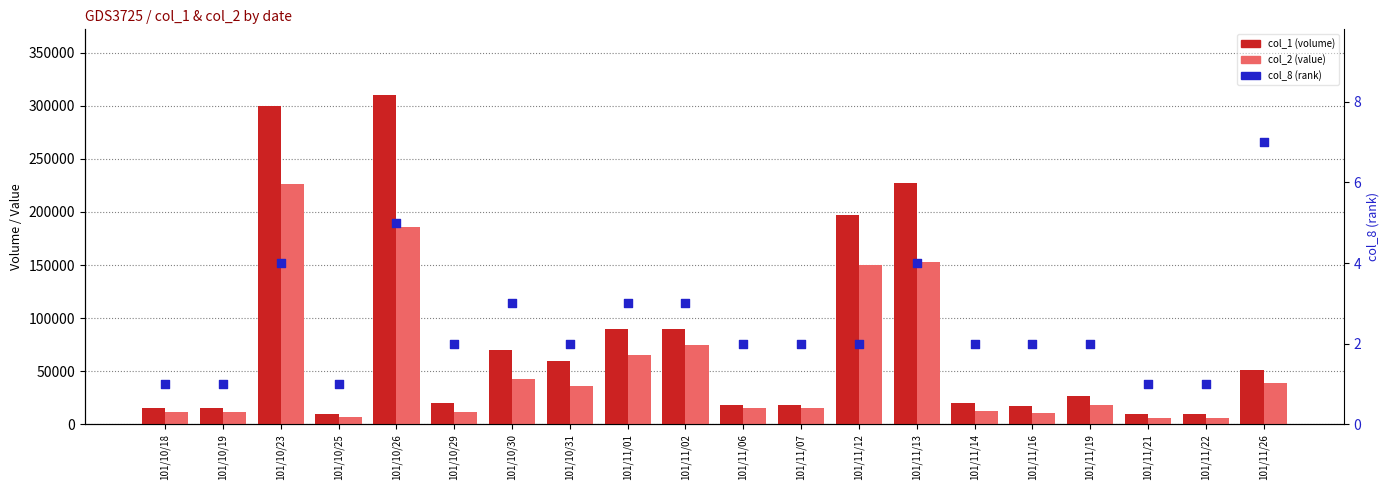

Which series contains the highest Y value?

col_1 (volume)